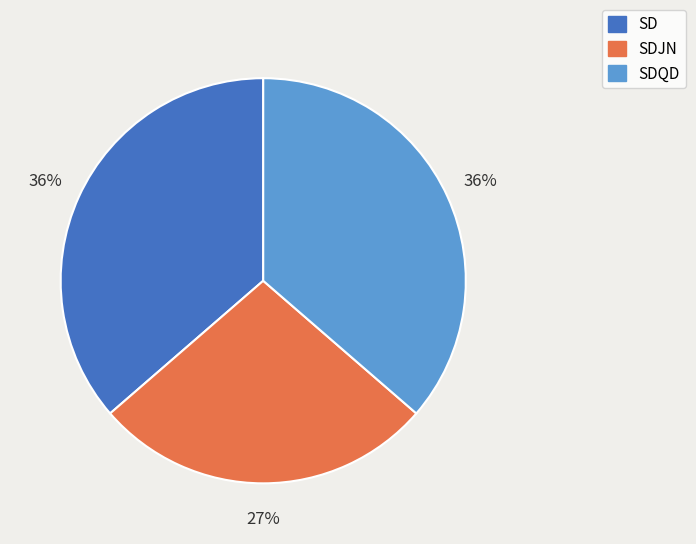

What percentage is the SDJN slice, to the nearest percent?

27%